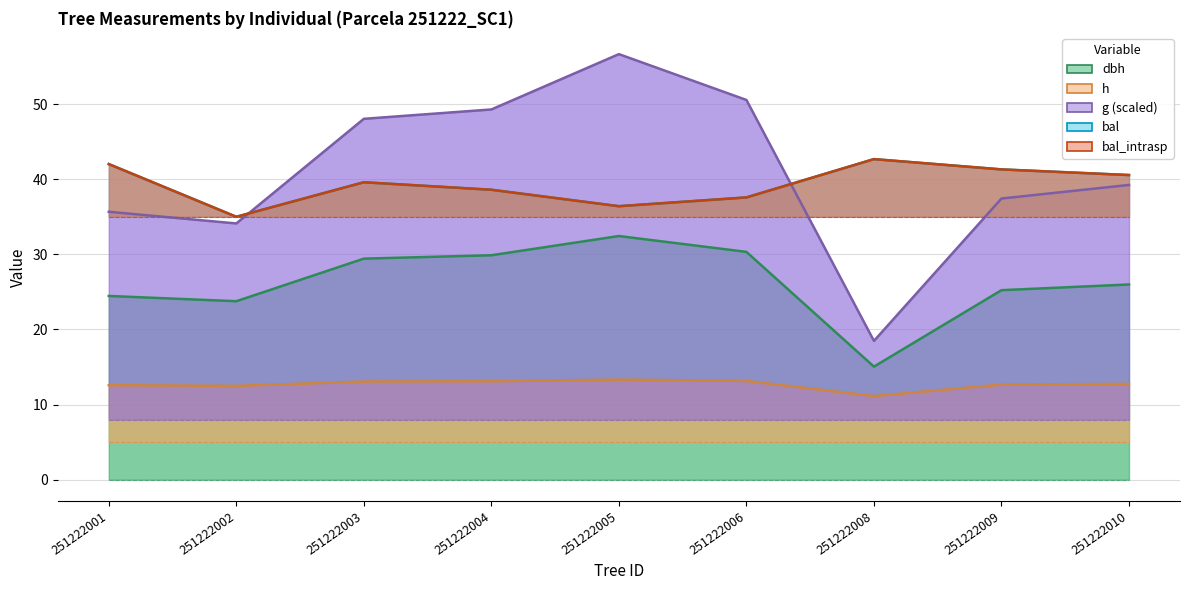

How many data points does each series have?

9